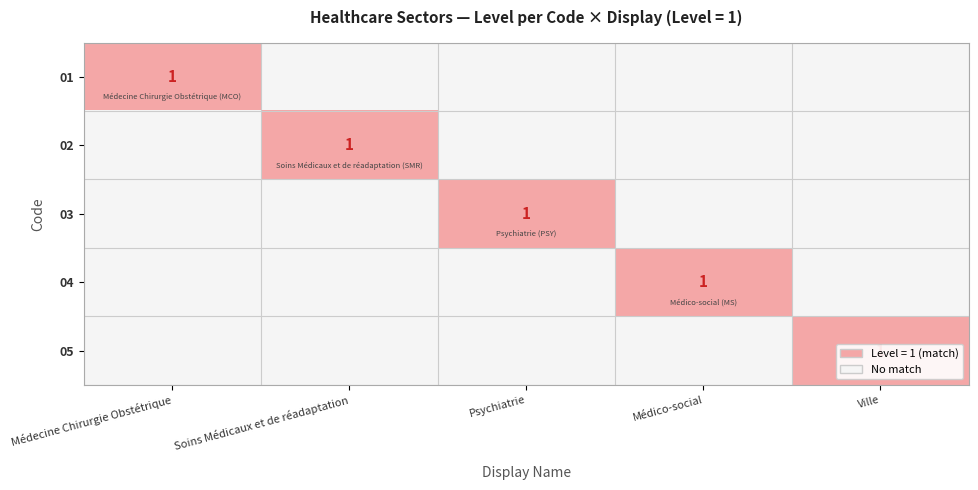

At Ville, list the series in order from largest to smallest.

05, 01, 02, 03, 04